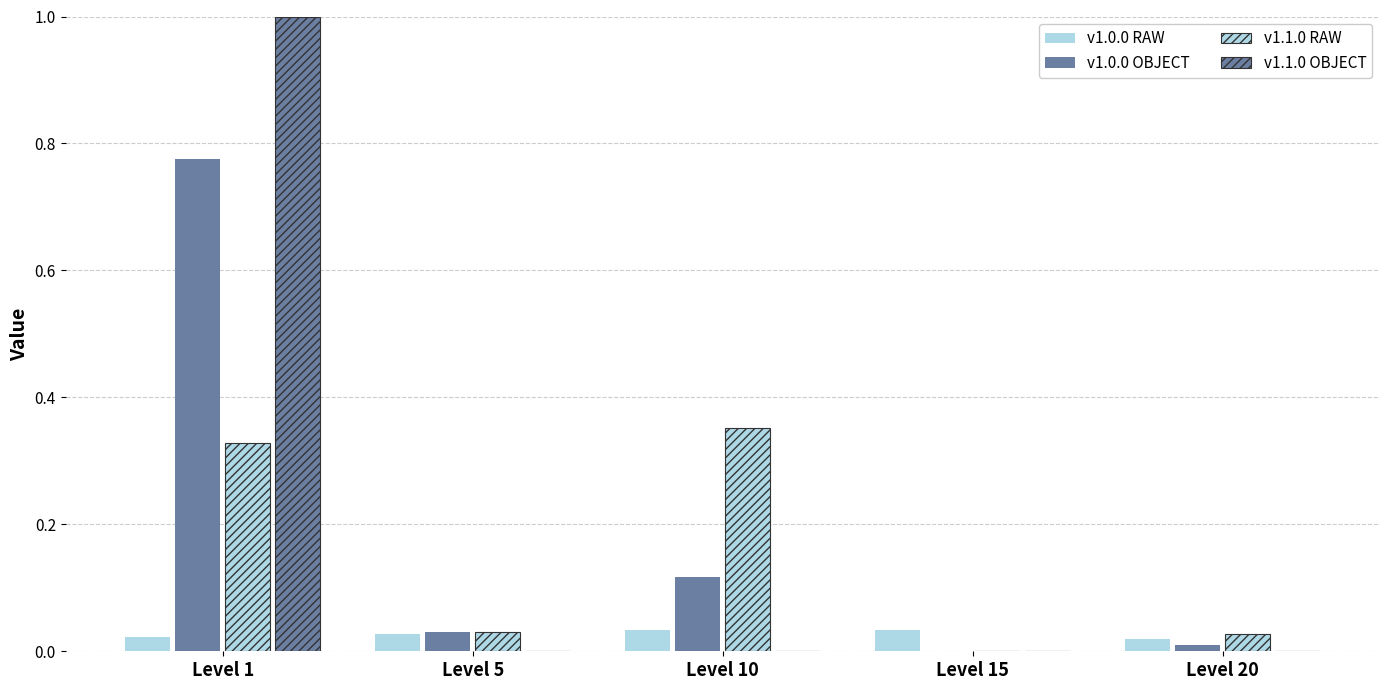

How many groups of bars are there?

5